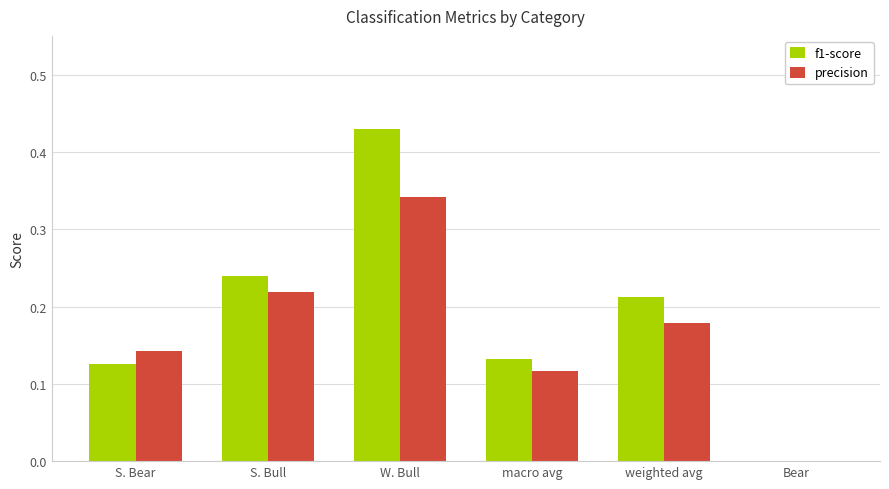

Count the f1-score values in the range 0 to 1.

6